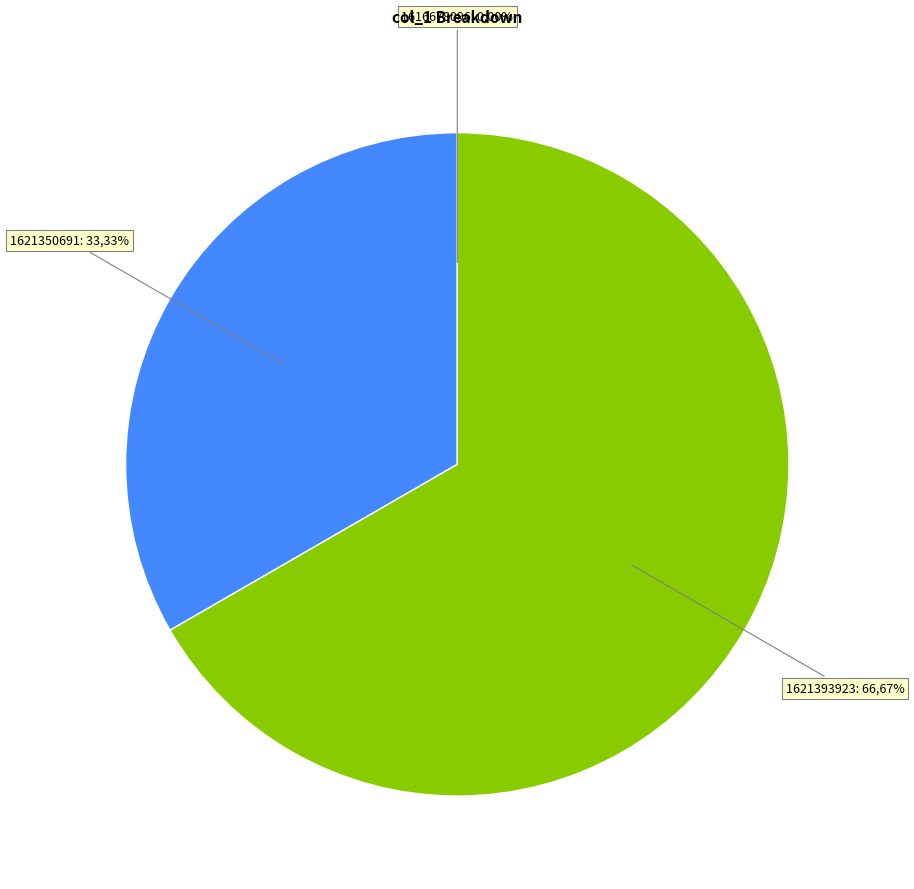

To the nearest percent, what is the average slice percentage?

33%